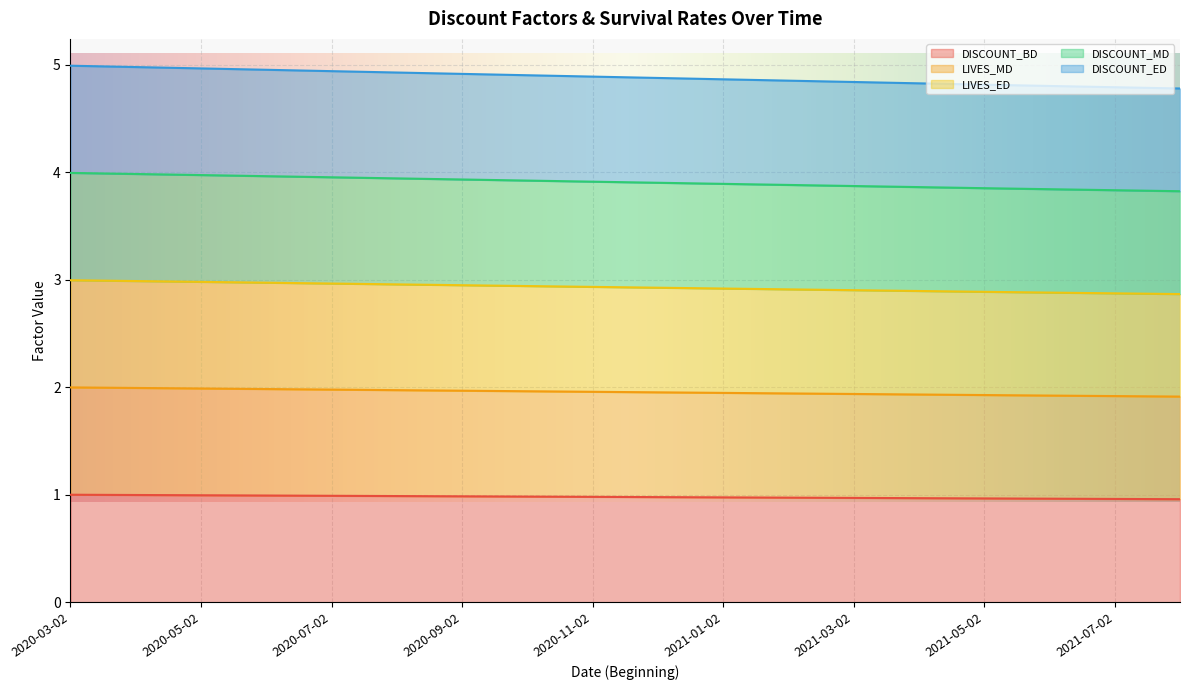

What is the minimum value for DISCOUNT_BD?

1.0